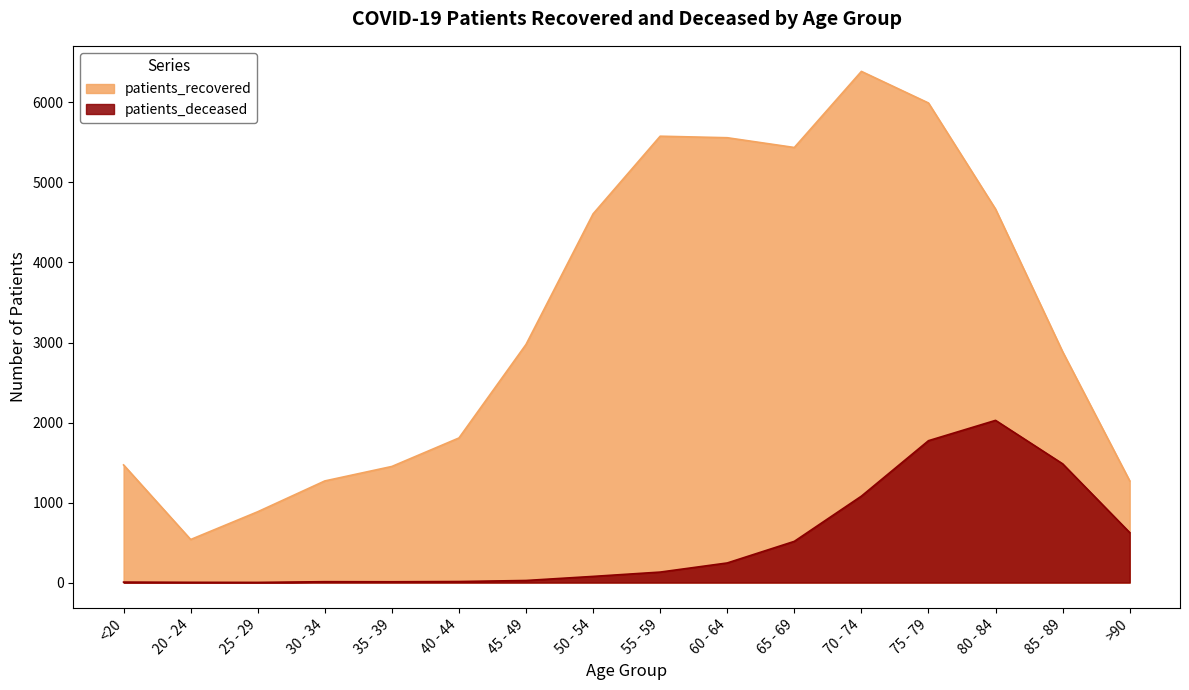

Read the patients_deceased value at 50 - 54, to the nearest 100.

100